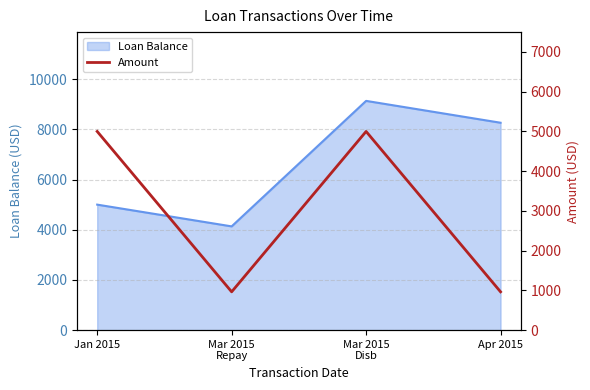

How many interior local peaks (higher than both neighbors) does the data have?

1